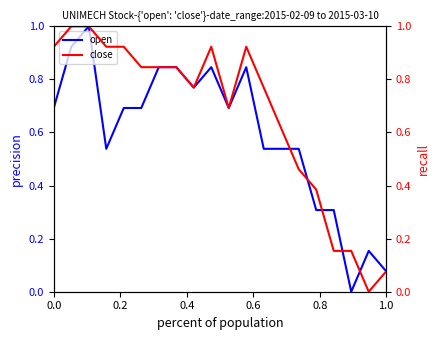

True or false: open has a value of 0.7 at 0.0.

True